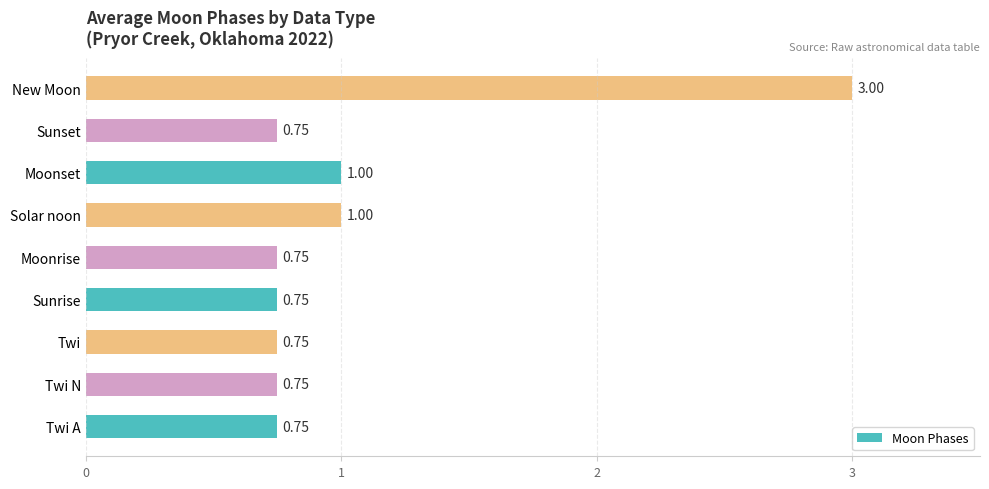

Approximately how many times larger is the value at New Moon compared to Solar noon?

3.0